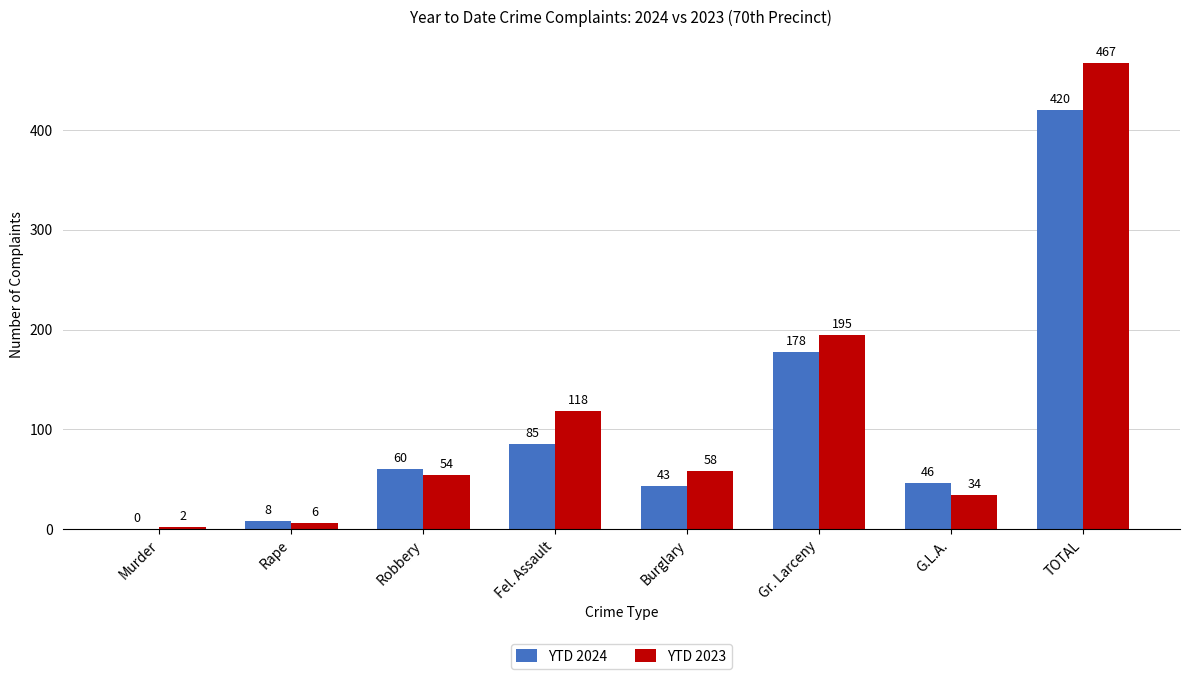

Where is YTD 2024 nearest to the value 210?

Gr. Larceny